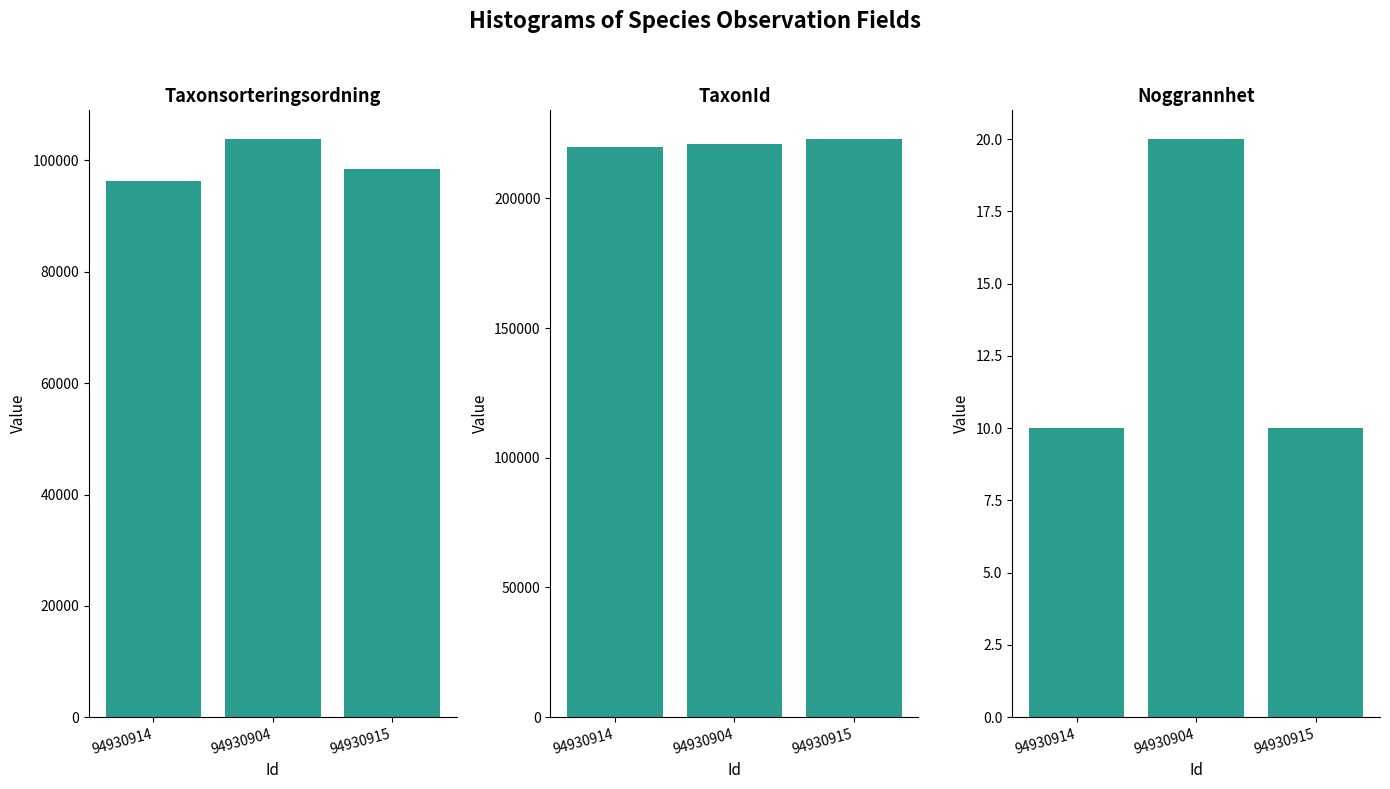

List the series in order of their peak value, lowest first.

Noggrannhet, Taxonsorteringsordning, TaxonId